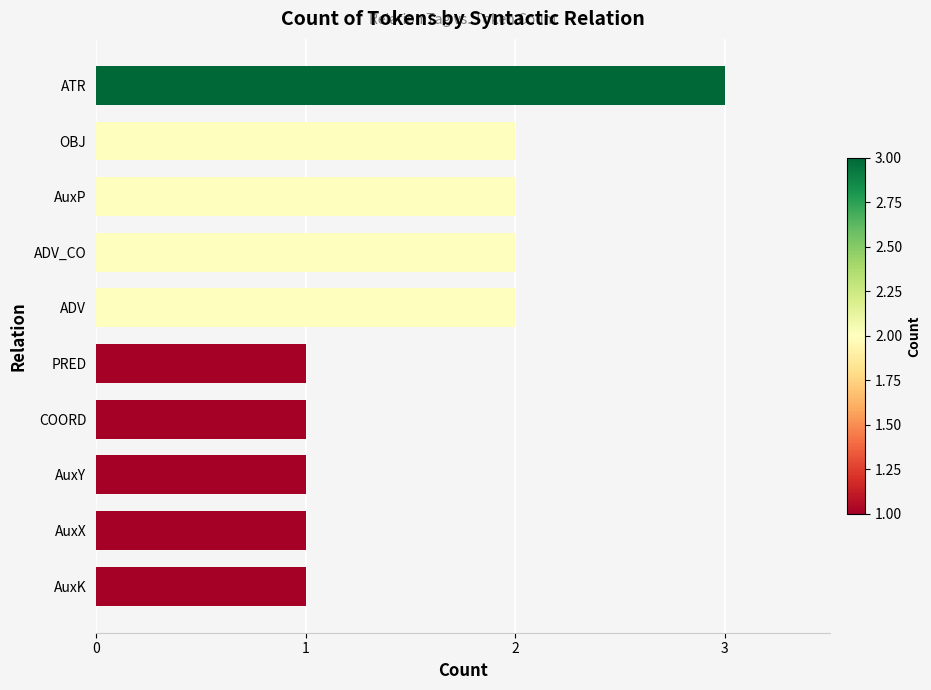

What is the change in value from PRED to ADV_CO?

+1